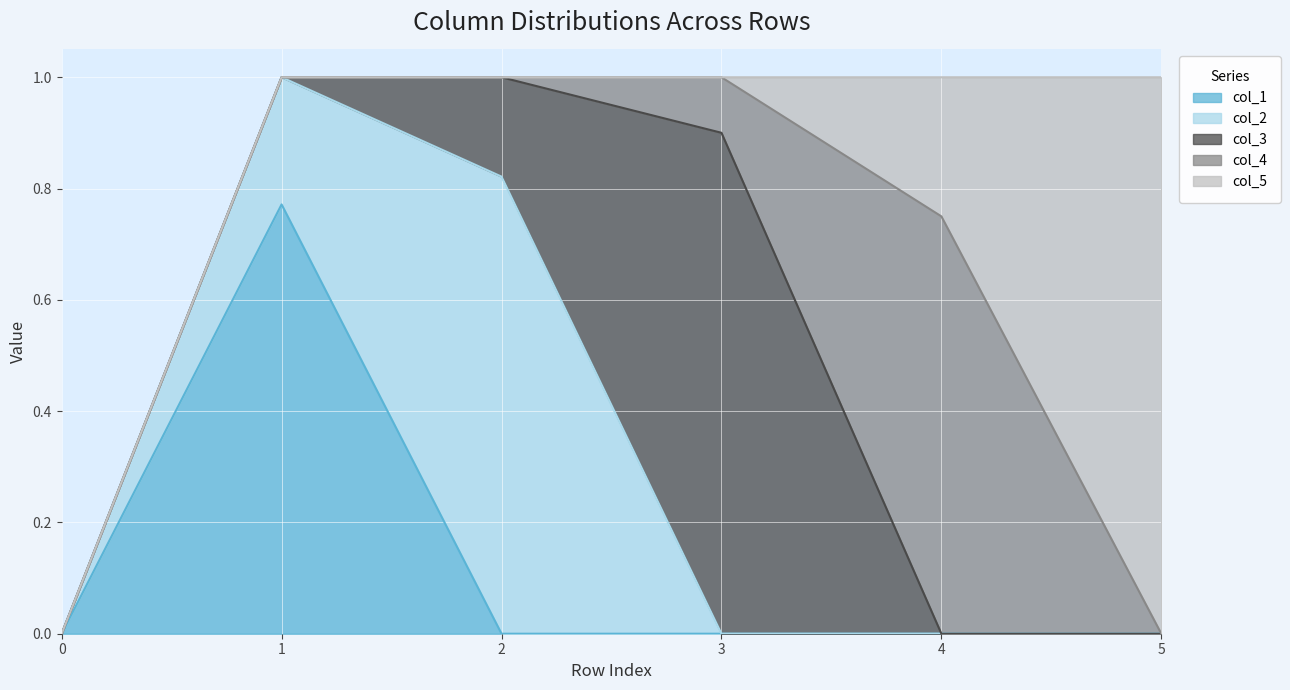

What is the total value across all series at 4?

1.0